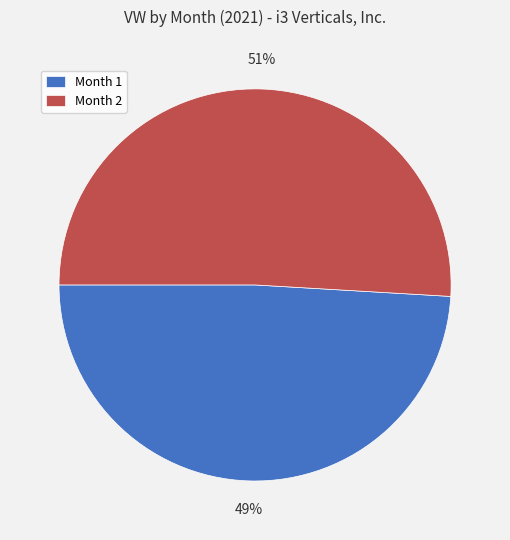

To the nearest percent, what is the difference between the largest and smallest slice percentages?

2%